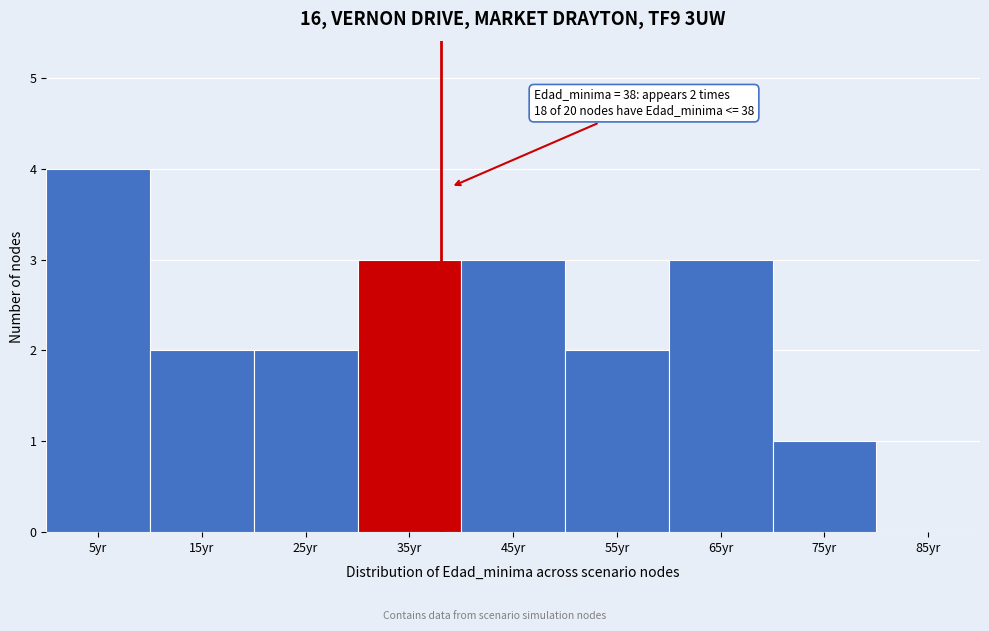

Over which range of the x-axis is the bar tallest?

0 to 10